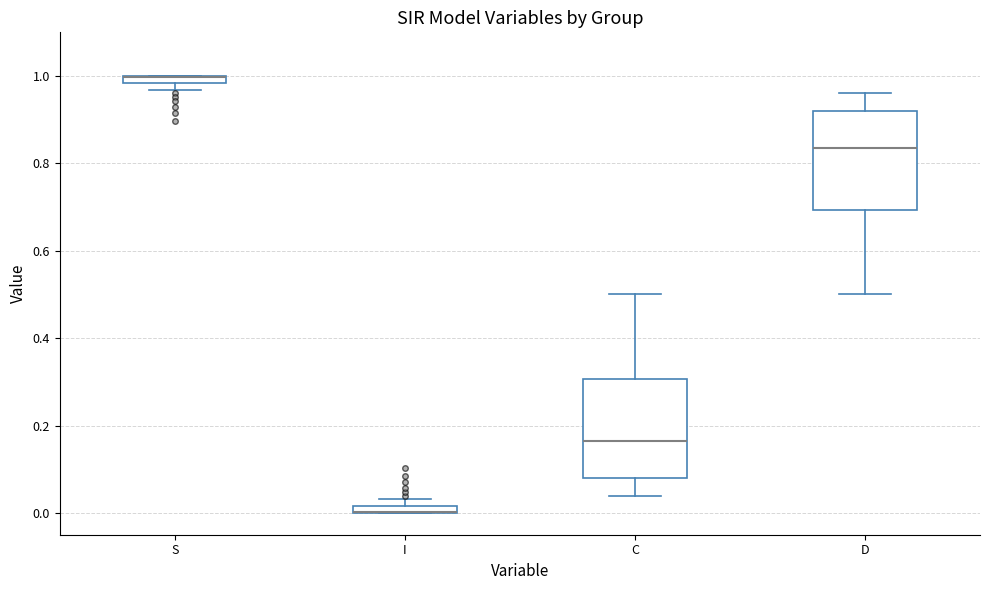

Where is the lower edge of the box for I on the y-axis? The values are not printed on the chart, so give them approximately, as read against the axis.

0.00